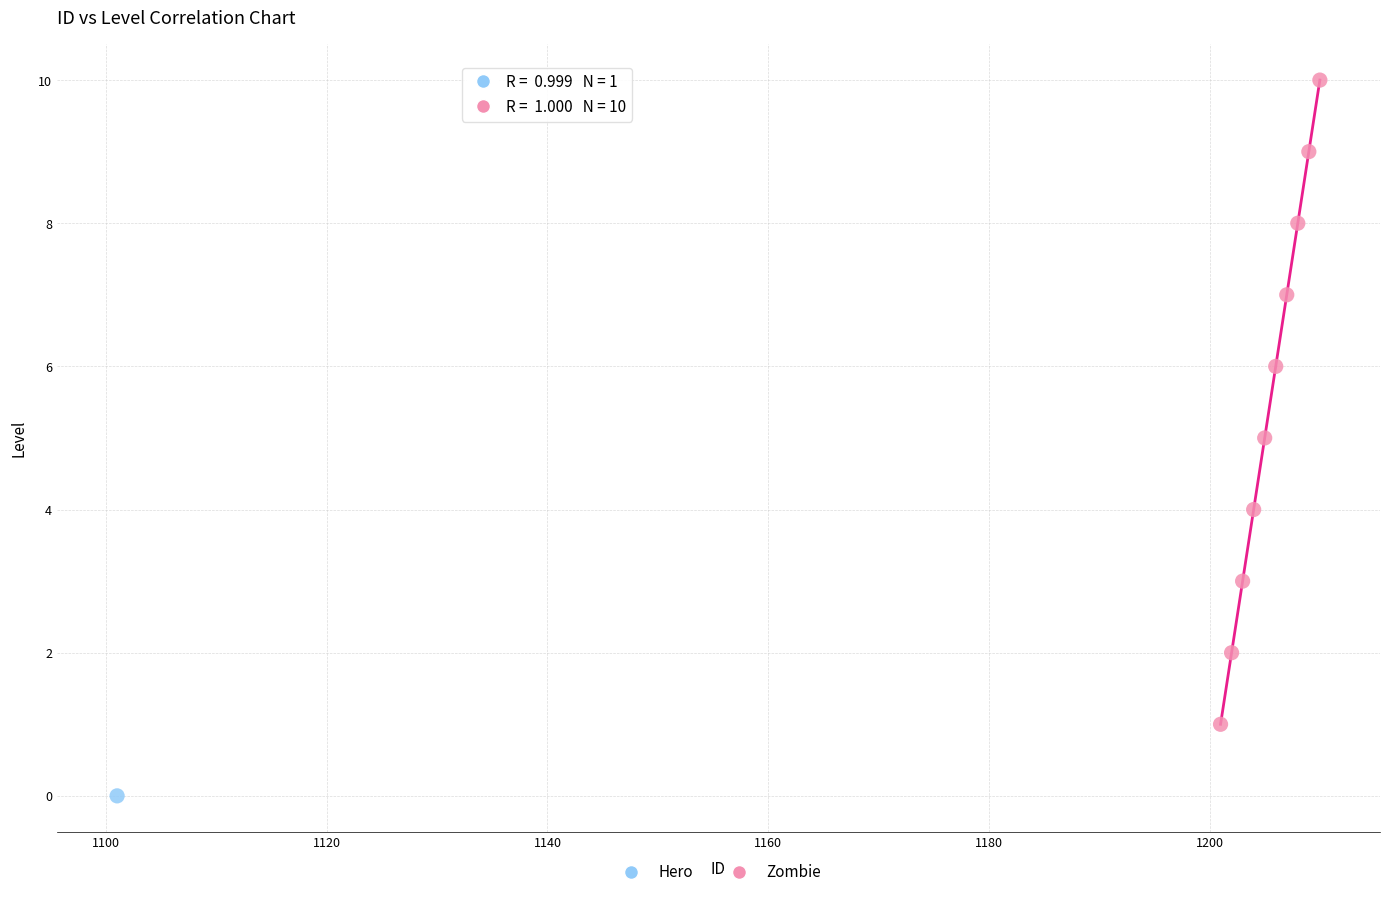

What are all the series names shown in the legend?

Hero, Zombie